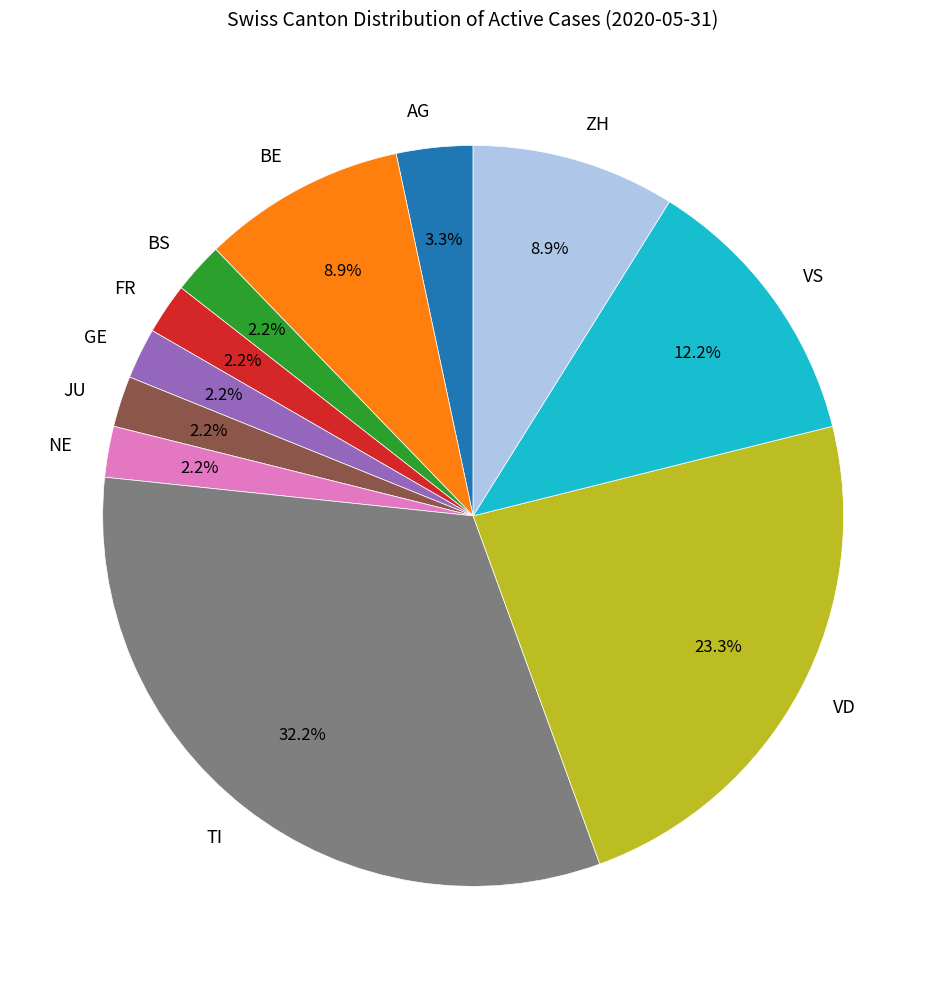

Is it true that TI is 22% of the pie?

False